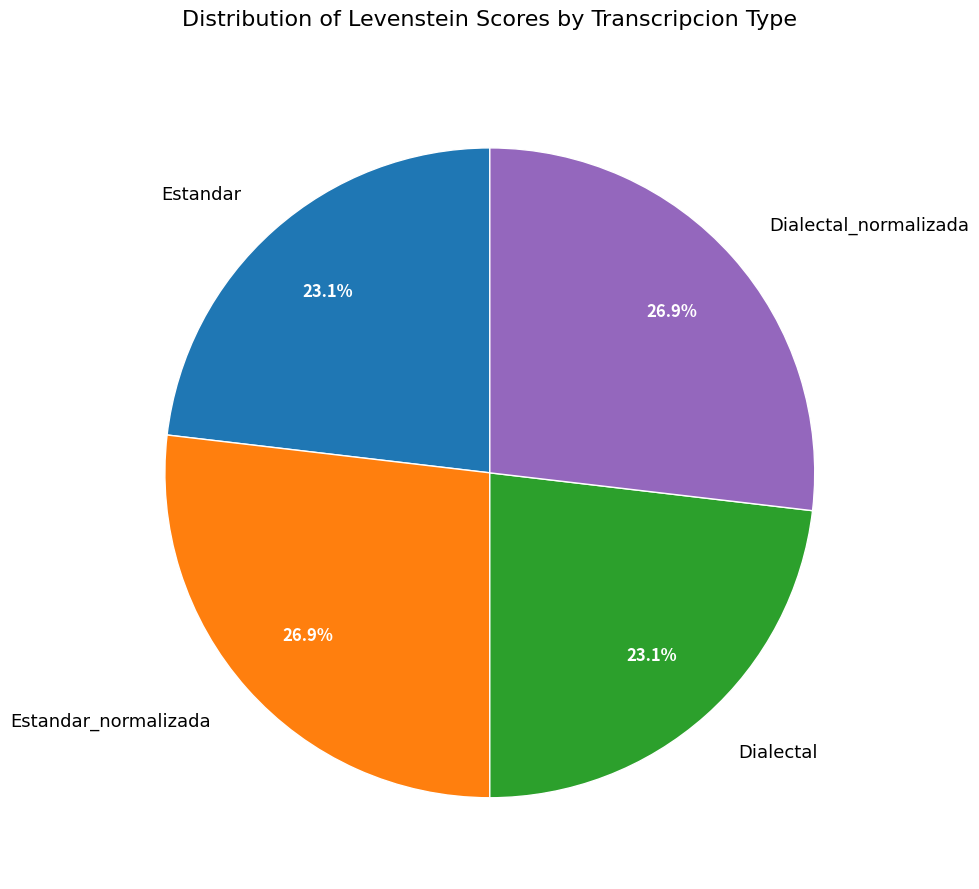

Between Dialectal and Dialectal_normalizada, which is larger?

Dialectal_normalizada